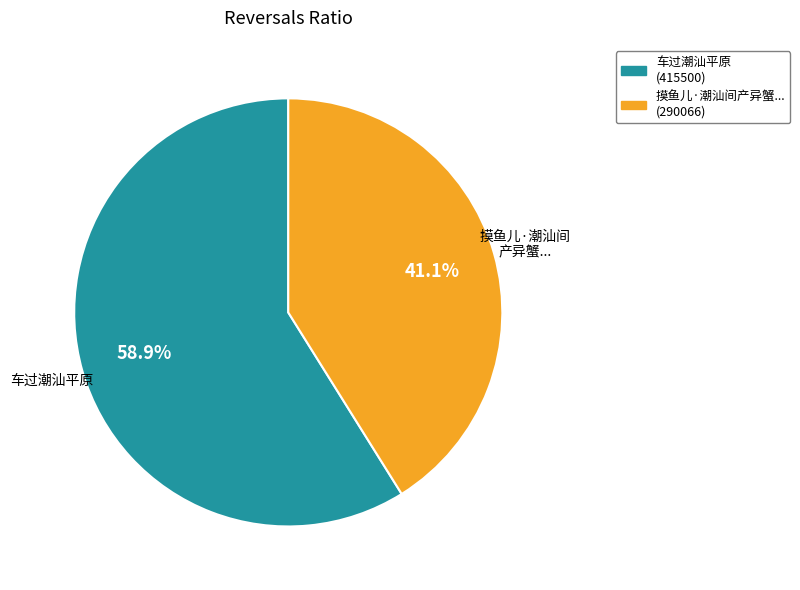

Rank the categories by value from highest to lowest.

车过潮汕平原, 摸鱼儿·潮汕间 产异蟹...